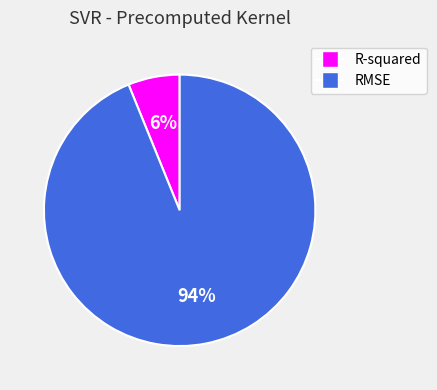

What is the largest slice in the pie chart?

RMSE